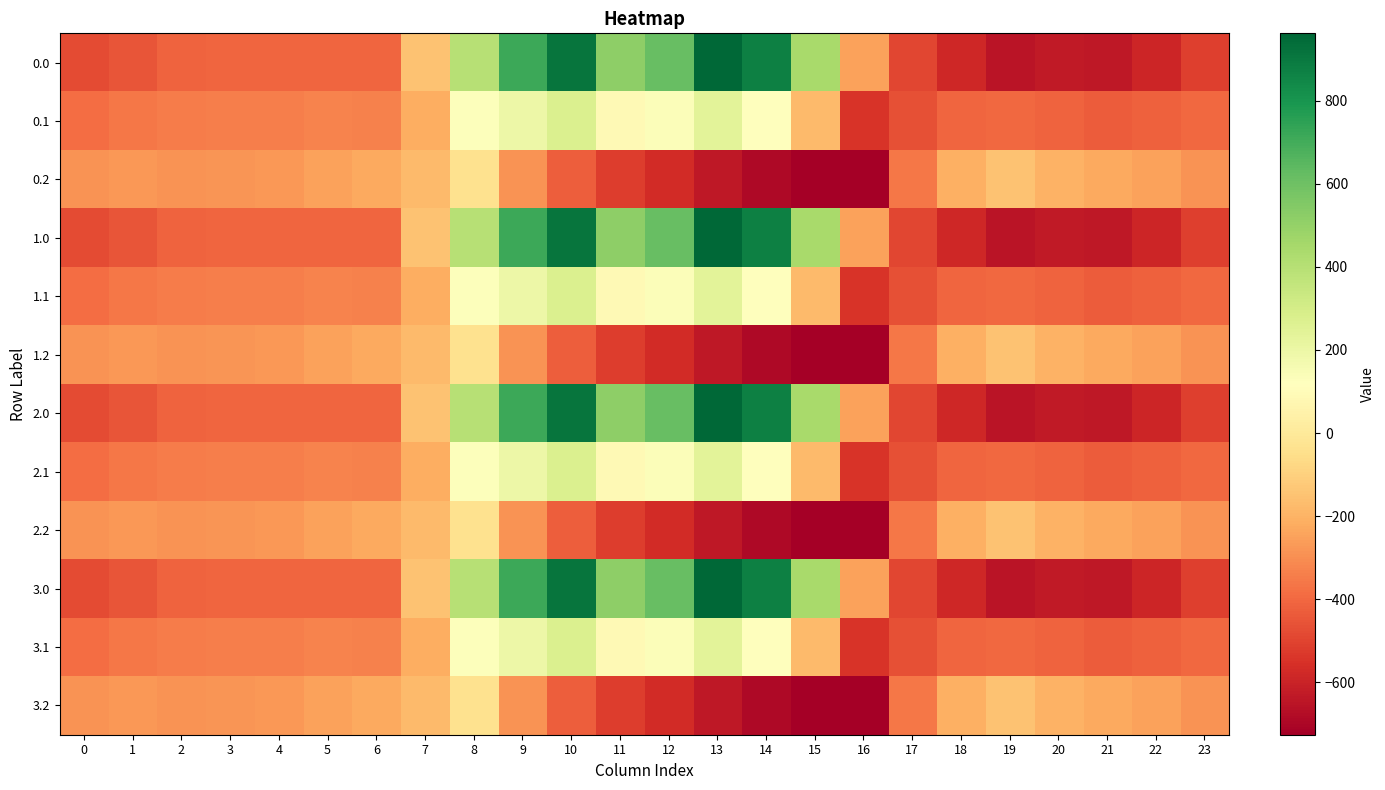

How many data points does each series have?

24